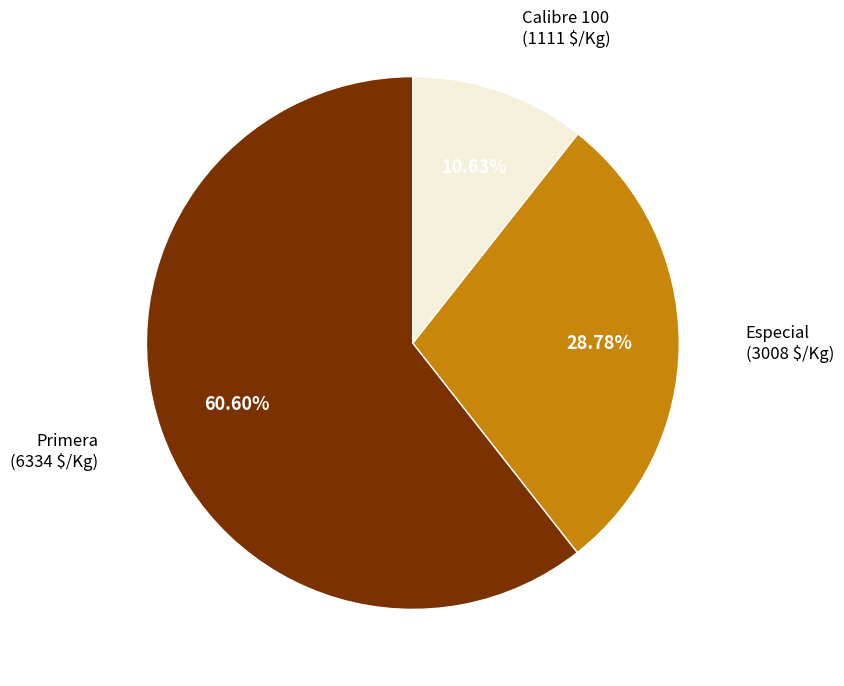

How many slices are in this pie chart?

3